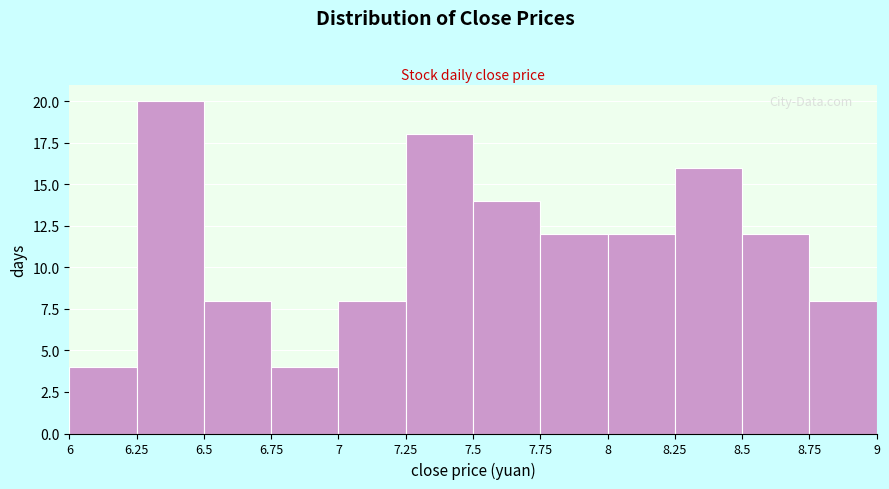

How tall is the bar that spans 8.5 to 8.75 on the x-axis? The values are not printed on the chart, so give them approximately, as read against the axis.

12